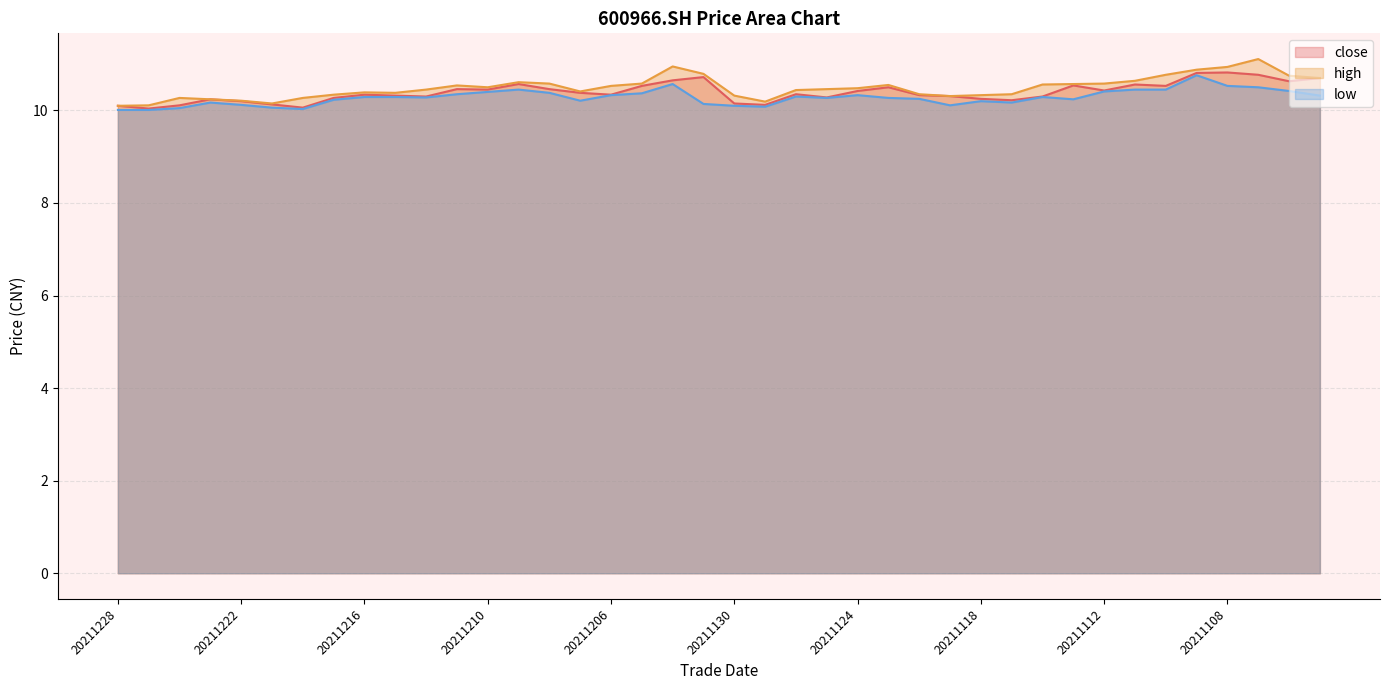

Reading left to right, what are all the values shown in this chart?

close: 20211228=10.1	20211227=10.0	20211224=10.1	20211223=10.2	20211222=10.2	20211221=10.1	20211220=10.1	20211217=10.3	20211216=10.3	20211215=10.3	20211214=10.3	20211213=10.5	20211210=10.4	20211209=10.6	20211208=10.5	20211207=10.4	20211206=10.3	20211203=10.5	20211202=10.7	20211201=10.7	20211130=10.2	20211129=10.1	20211126=10.3	20211125=10.3	20211124=10.4	20211123=10.5	20211122=10.3	20211119=10.3	20211118=10.2	20211117=10.2	20211116=10.3	20211115=10.5	20211112=10.4	20211111=10.6	20211110=10.5	20211109=10.8	20211108=10.8	20211105=10.8	20211104=10.6	20211103=10.7
high: 20211228=10.1	20211227=10.1	20211224=10.3	20211223=10.2	20211222=10.2	20211221=10.2	20211220=10.3	20211217=10.3	20211216=10.4	20211215=10.4	20211214=10.4	20211213=10.5	20211210=10.5	20211209=10.6	20211208=10.6	20211207=10.4	20211206=10.5	20211203=10.6	20211202=10.9	20211201=10.8	20211130=10.3	20211129=10.2	20211126=10.4	20211125=10.5	20211124=10.5	20211123=10.6	20211122=10.3	20211119=10.3	20211118=10.3	20211117=10.3	20211116=10.6	20211115=10.6	20211112=10.6	20211111=10.6	20211110=10.8	20211109=10.9	20211108=10.9	20211105=11.1	20211104=10.8	20211103=10.7
low: 20211228=10.0	20211227=10.0	20211224=10.1	20211223=10.2	20211222=10.1	20211221=10.1	20211220=10.0	20211217=10.2	20211216=10.3	20211215=10.3	20211214=10.3	20211213=10.3	20211210=10.4	20211209=10.4	20211208=10.4	20211207=10.2	20211206=10.3	20211203=10.4	20211202=10.6	20211201=10.1	20211130=10.1	20211129=10.1	20211126=10.3	20211125=10.3	20211124=10.3	20211123=10.3	20211122=10.2	20211119=10.1	20211118=10.2	20211117=10.2	20211116=10.3	20211115=10.2	20211112=10.4	20211111=10.4	20211110=10.4	20211109=10.8	20211108=10.5	20211105=10.5	20211104=10.4	20211103=10.3